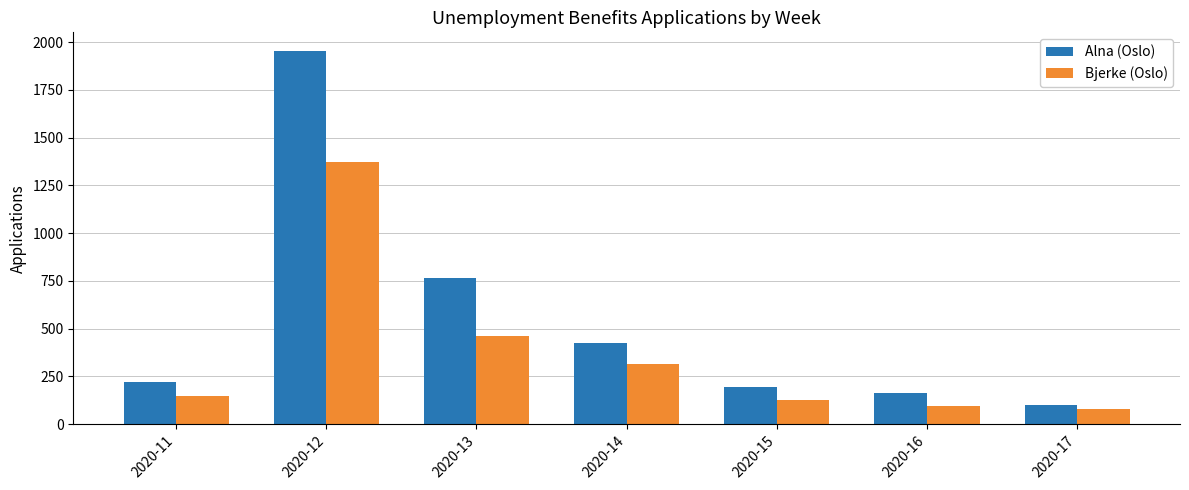

What value does the Bjerke (Oslo) series have at 2020-11?

147